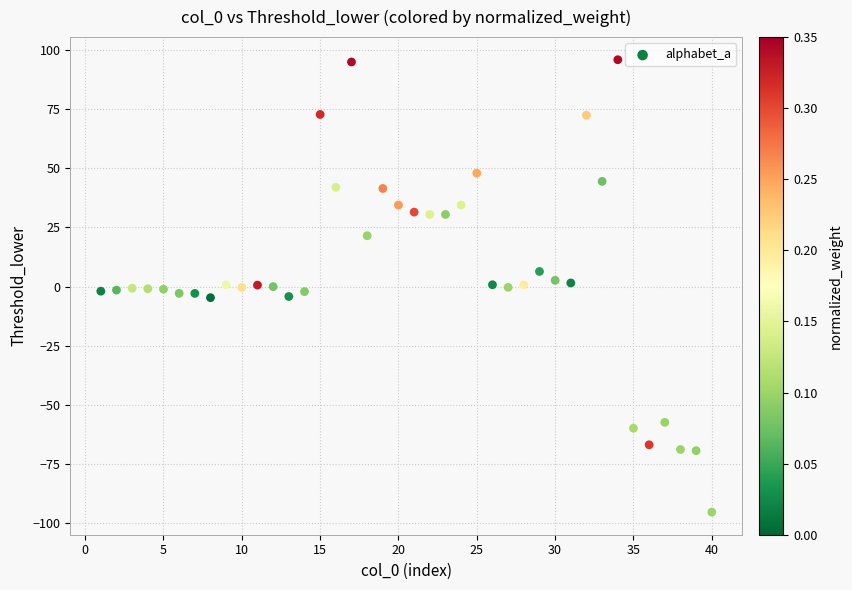

What is the range of X values (max minus min)?

39.0